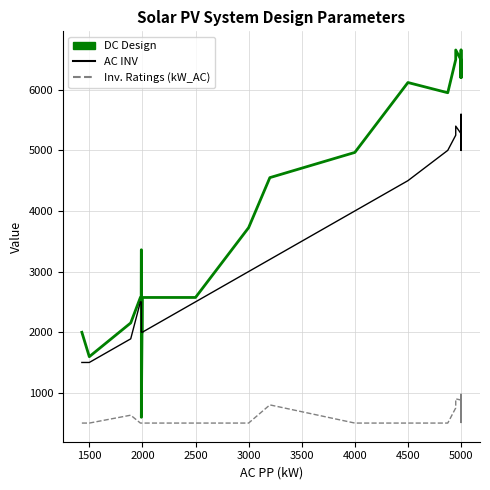

What is the value of the Inv. Ratings (kW_AC) point at the 18th from the left?

500.0